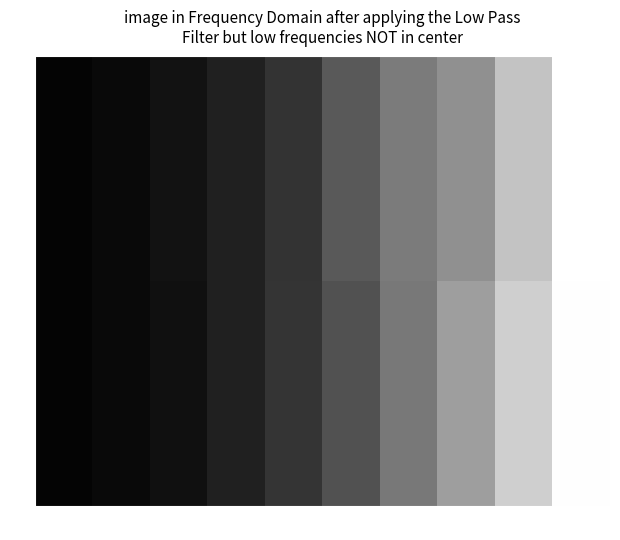

List the series in order of their overall mean, lowest first.

V1, V2